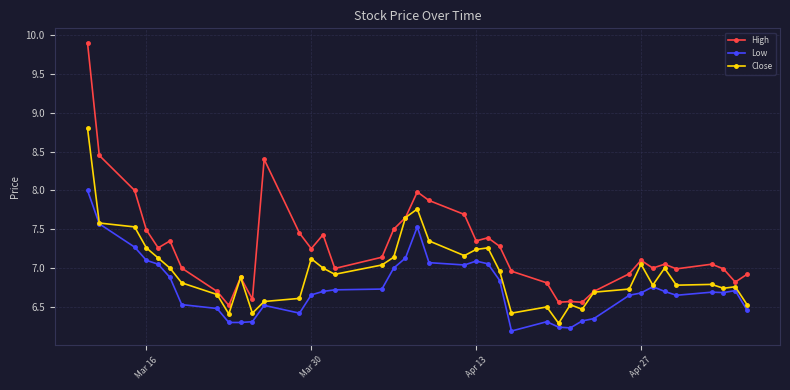

Which series has the largest total across all categories?

High